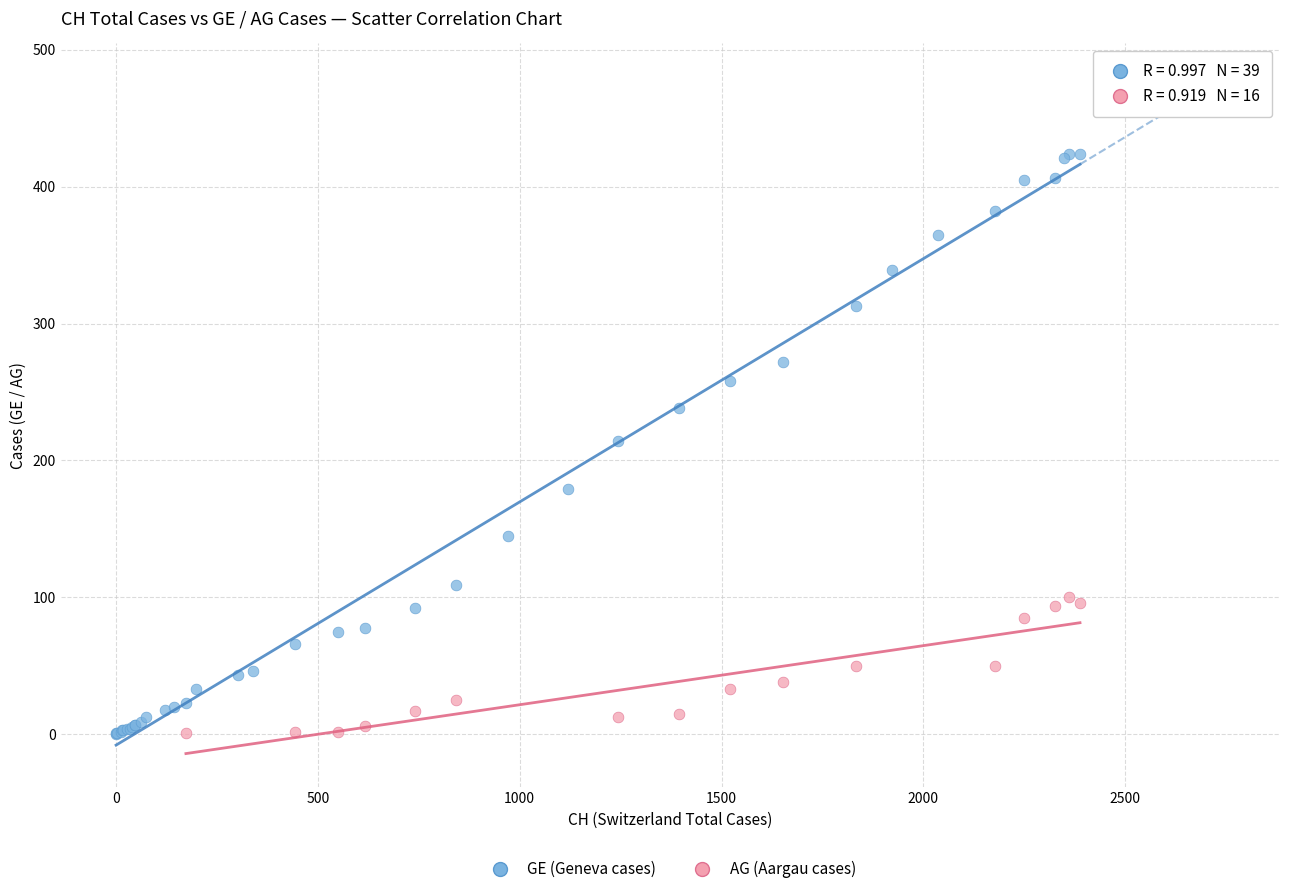

Which series reaches the maximum Y coordinate?

GE (Geneva cases)